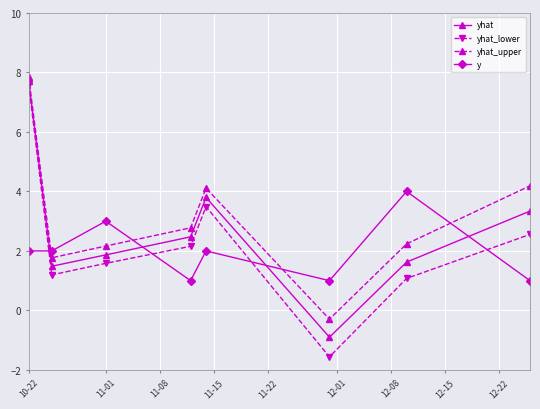

What is the lowest value of the yhat_upper series?

-0.3